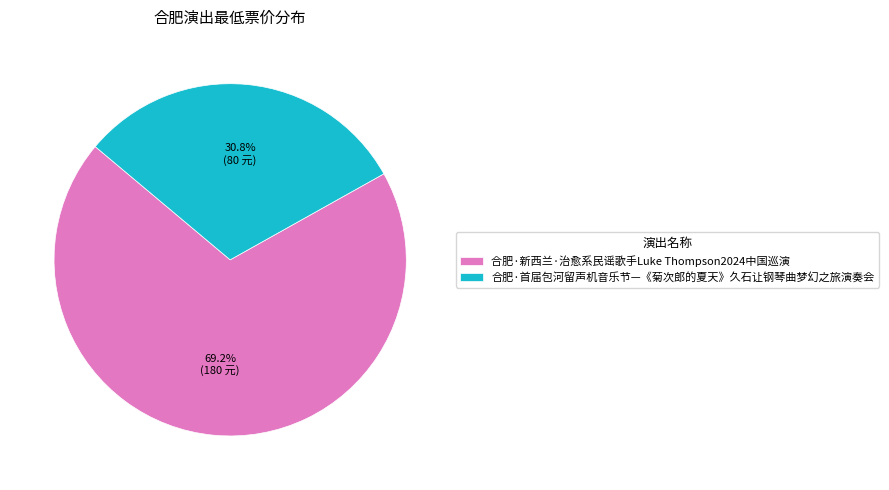

Which slice is the largest?

合肥·新西兰·治愈系民谣歌手Luke Thompson2024中国巡演